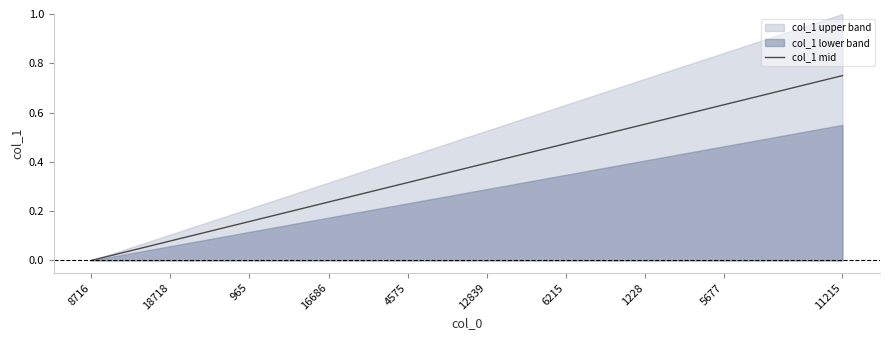

The col_1 mid series shows 0.6 at 6215. True or false?

False